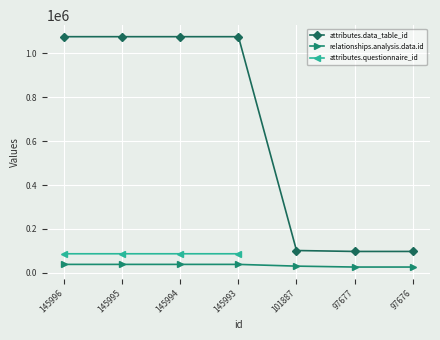

What is the sum of all relationships.analysis.data.id values?

239299